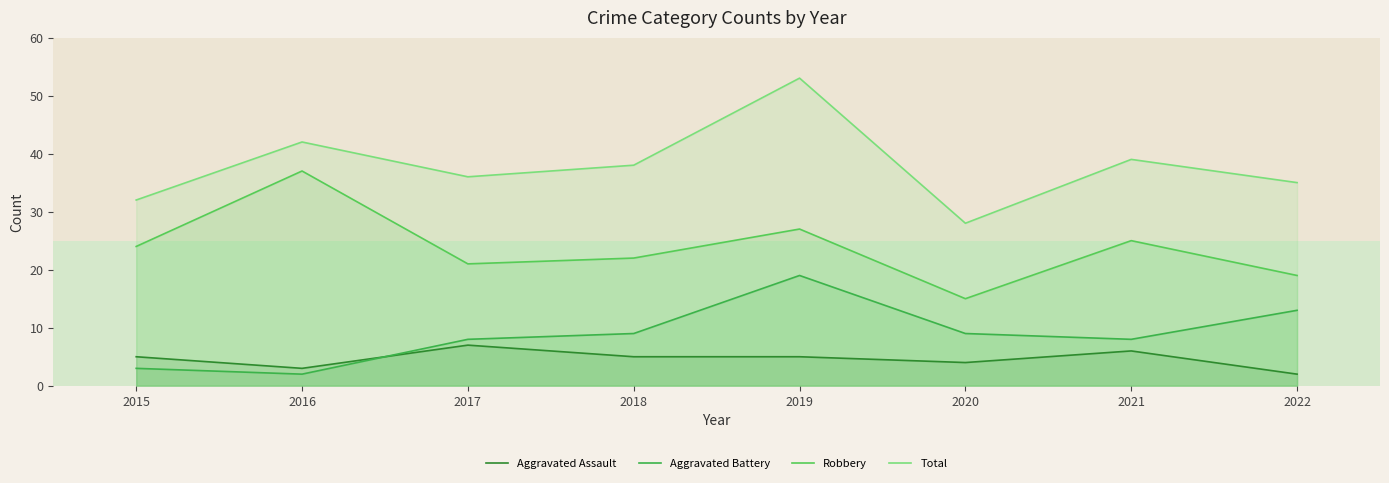

True or false: Aggravated Battery and Robbery intersect in this chart.

False